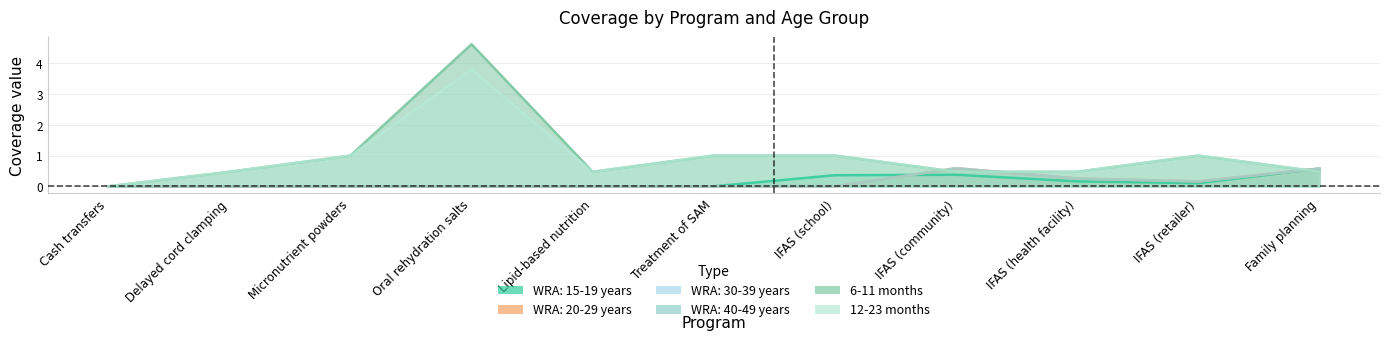

Is it true that WRA: 20-29 years equals 0.4 at Oral rehydration salts?

False